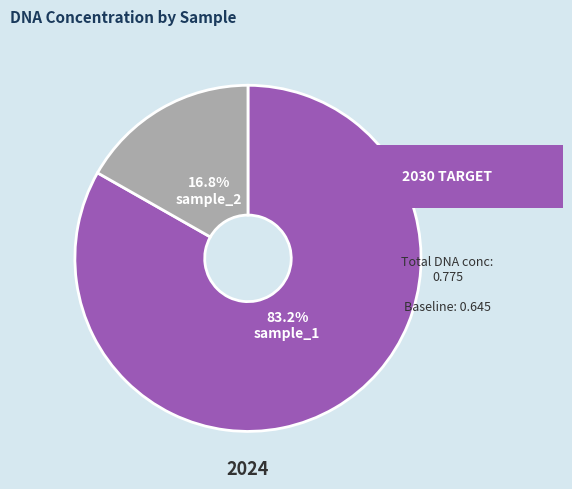

Is it true that sample_1 is 93% of the pie?

False